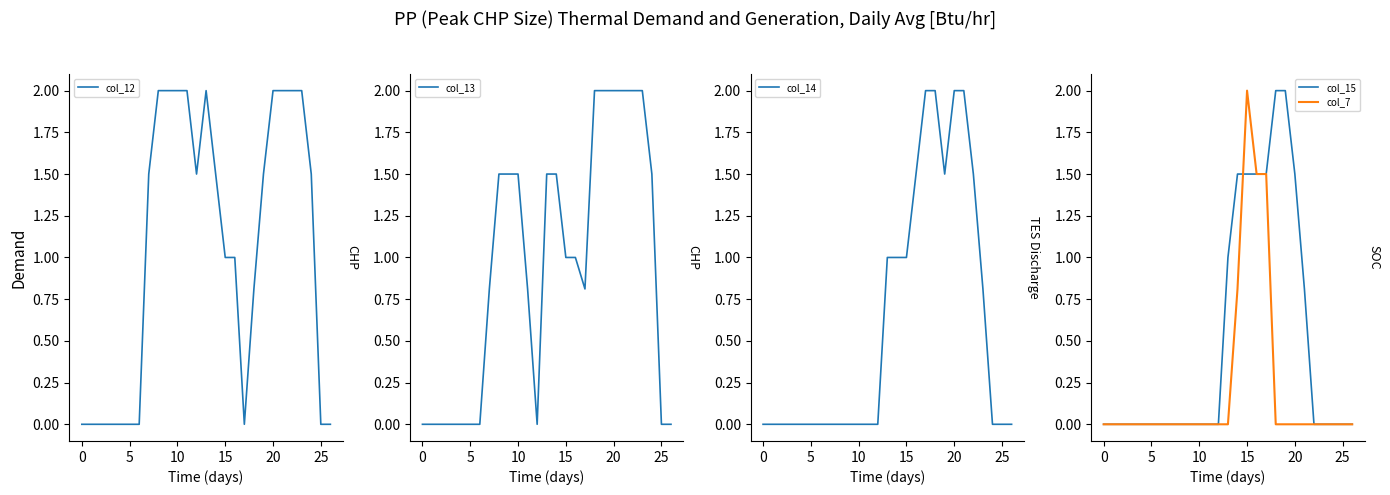

What is the label of the 12th point from the left?

11